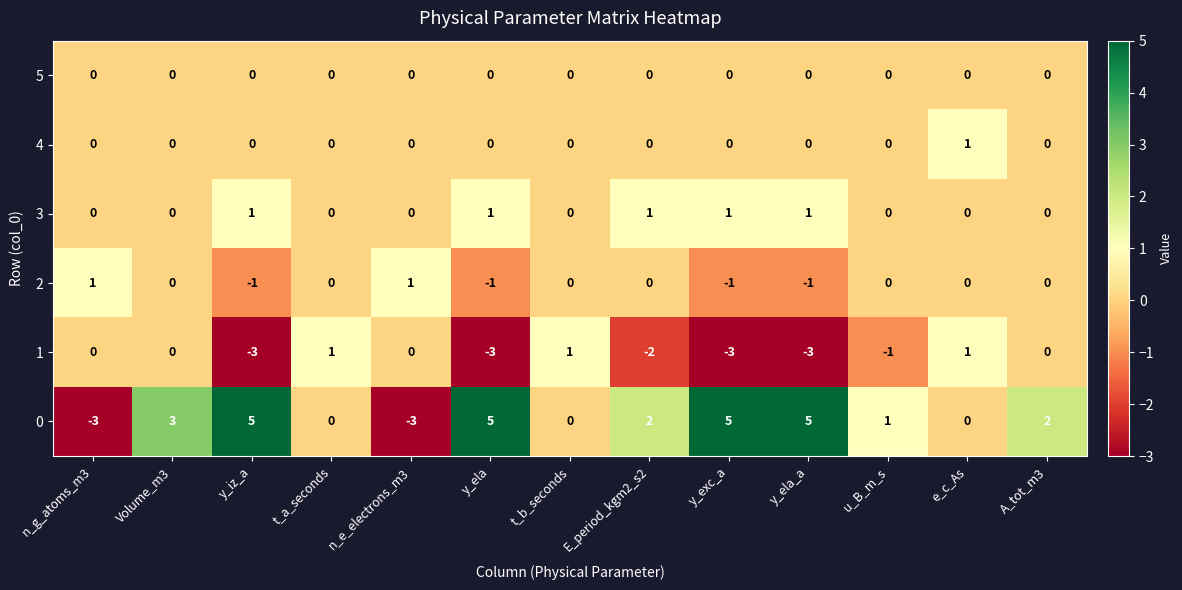

The 0 series shows 8 at y_exc_a. True or false?

False